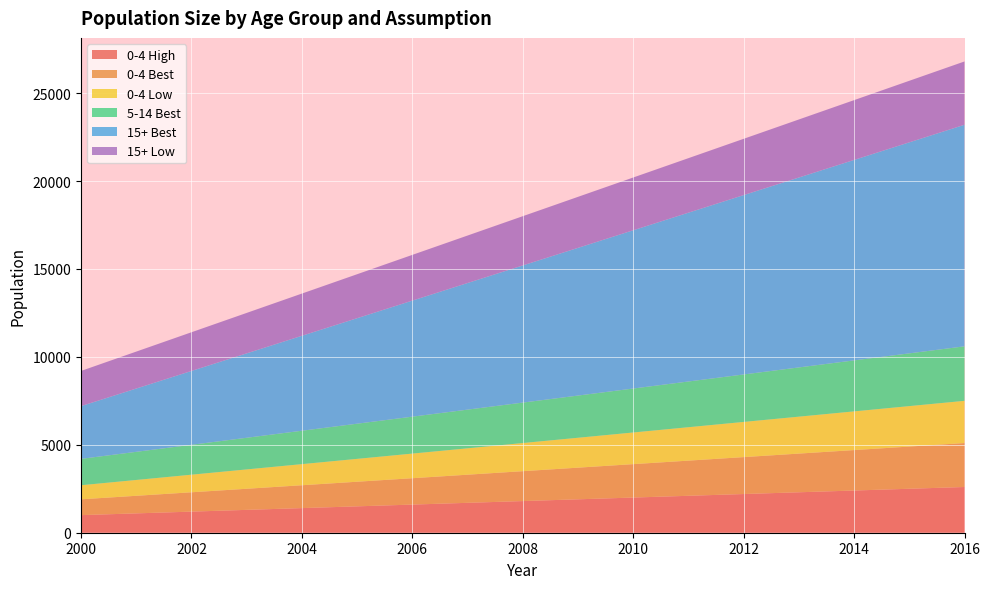

Reading right to left, transcribe all the data shown in this chart.

0-4 High: 2016=2600	2015=2500	2014=2400	2013=2300	2012=2200	2011=2100	2010=2000	2009=1900	2008=1800	2007=1700	2006=1600	2005=1500	2004=1400	2003=1300	2002=1200	2001=1100	2000=1000
0-4 Best: 2016=2500	2015=2400	2014=2300	2013=2200	2012=2100	2011=2000	2010=1900	2009=1800	2008=1700	2007=1600	2006=1500	2005=1400	2004=1300	2003=1200	2002=1100	2001=1000	2000=900
0-4 Low: 2016=2400	2015=2300	2014=2200	2013=2100	2012=2000	2011=1900	2010=1800	2009=1700	2008=1600	2007=1500	2006=1400	2005=1300	2004=1200	2003=1100	2002=1000	2001=900	2000=800
5-14 Best: 2016=3100	2015=3000	2014=2900	2013=2800	2012=2700	2011=2600	2010=2500	2009=2400	2008=2300	2007=2200	2006=2100	2005=2000	2004=1900	2003=1800	2002=1700	2001=1600	2000=1500
15+ Best: 2016=12600	2015=12000	2014=11400	2013=10800	2012=10200	2011=9600	2010=9000	2009=8400	2008=7800	2007=7200	2006=6600	2005=6000	2004=5400	2003=4800	2002=4200	2001=3600	2000=3000
15+ Low: 2016=3600	2015=3500	2014=3400	2013=3300	2012=3200	2011=3100	2010=3000	2009=2900	2008=2800	2007=2700	2006=2600	2005=2500	2004=2400	2003=2300	2002=2200	2001=2100	2000=2000